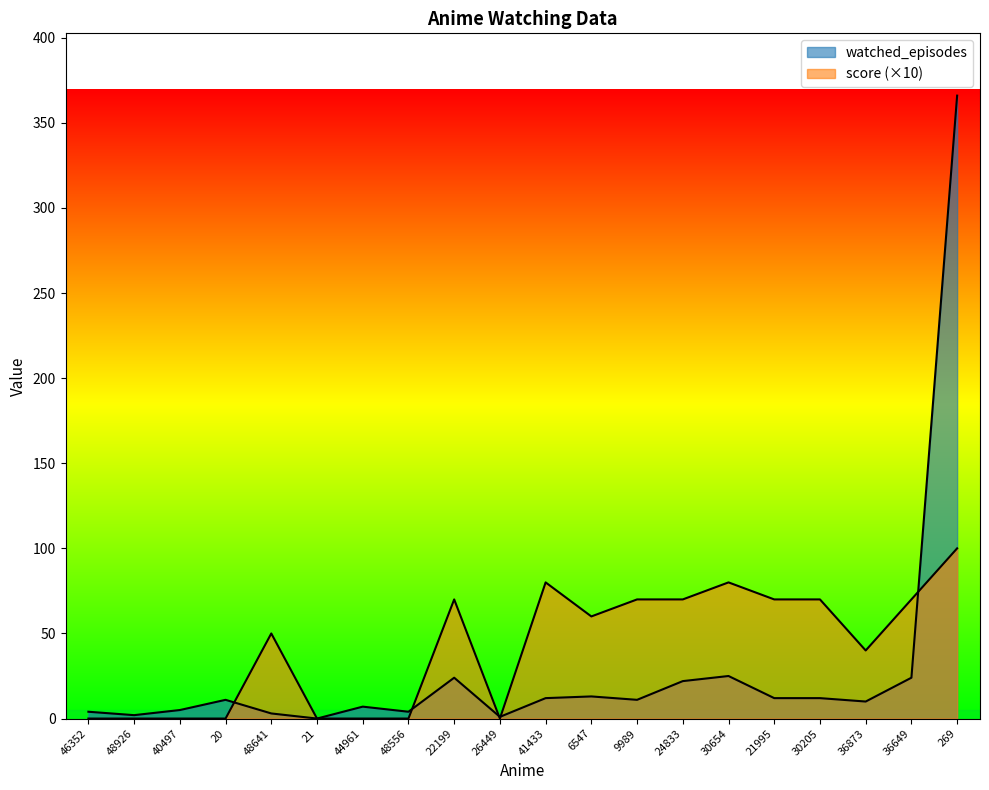

True or false: watched_episodes has a value of 3 at 44961.

False